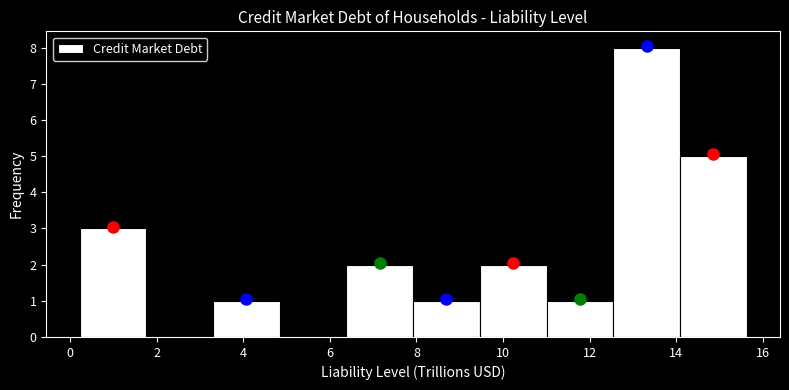

Reading left to right, transcribe this chart: for each bar, give the range it covers on the x-axis and its height. Neither the bar edges nor the heights are printed on the chart, so give them approximately, as read against the axes.

0.2 to 1.8: 3
1.8 to 3.4: 0
3.4 to 4.8: 1
4.8 to 6.4: 0
6.4 to 8.0: 2
8.0 to 9.4: 1
9.4 to 11.0: 2
11.0 to 12.6: 1
12.6 to 14.0: 8
14.0 to 15.6: 5